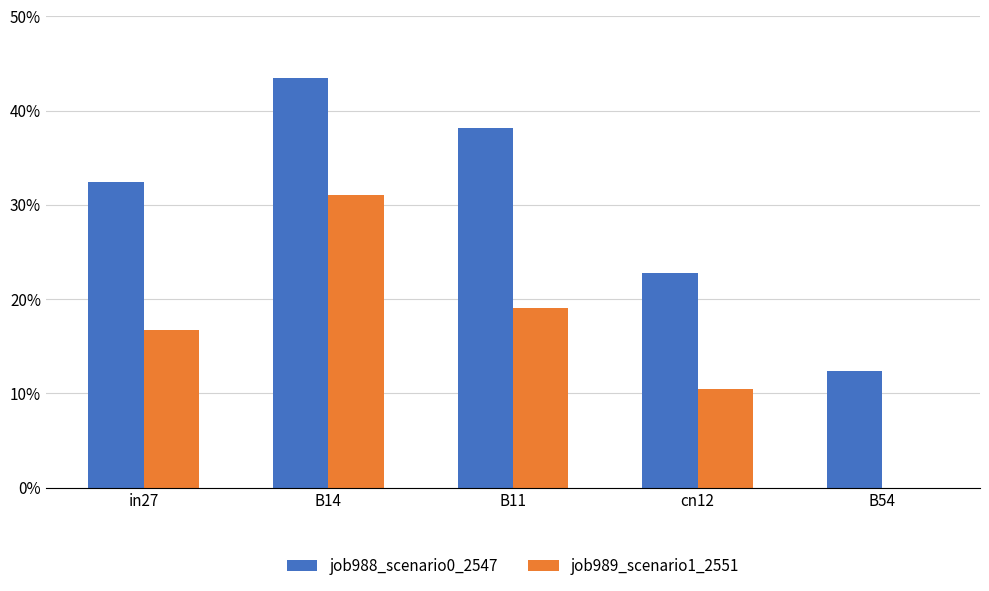

Are the bars horizontal?

No